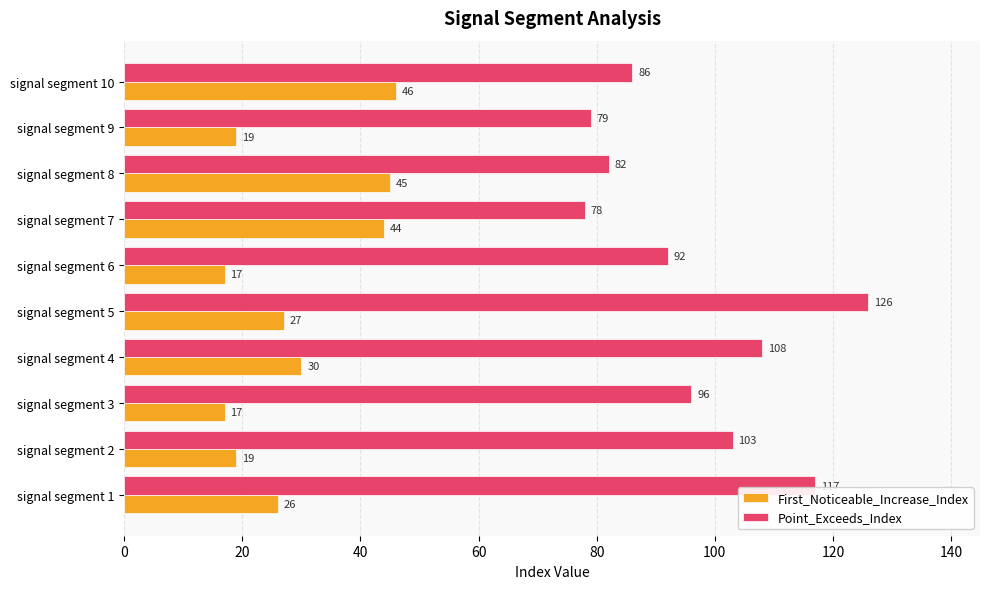

Which series has the largest total across all categories?

Point_Exceeds_Index